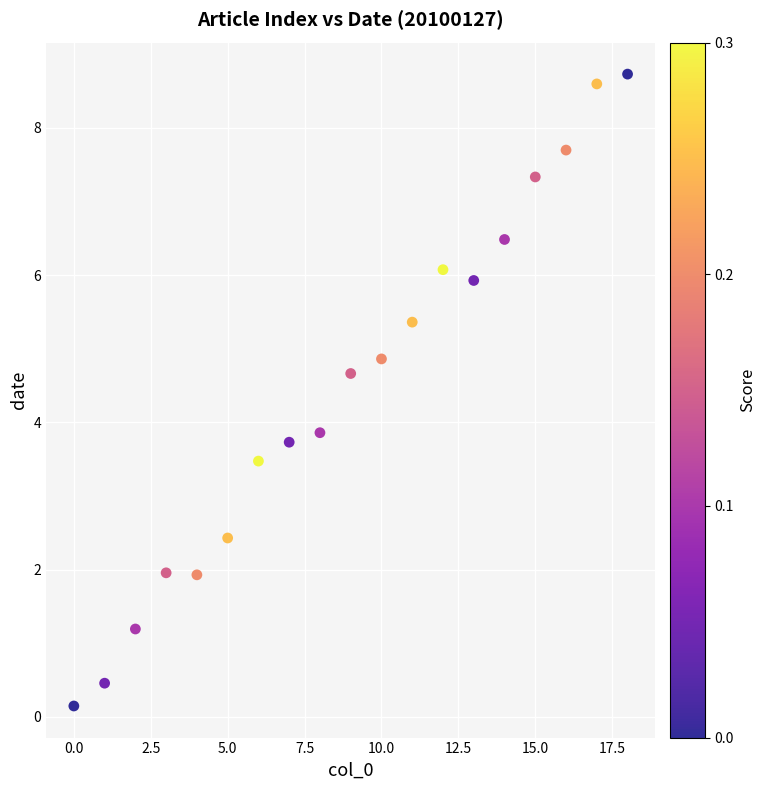

What Y value in the scatter plot is closest to 4?

3.9